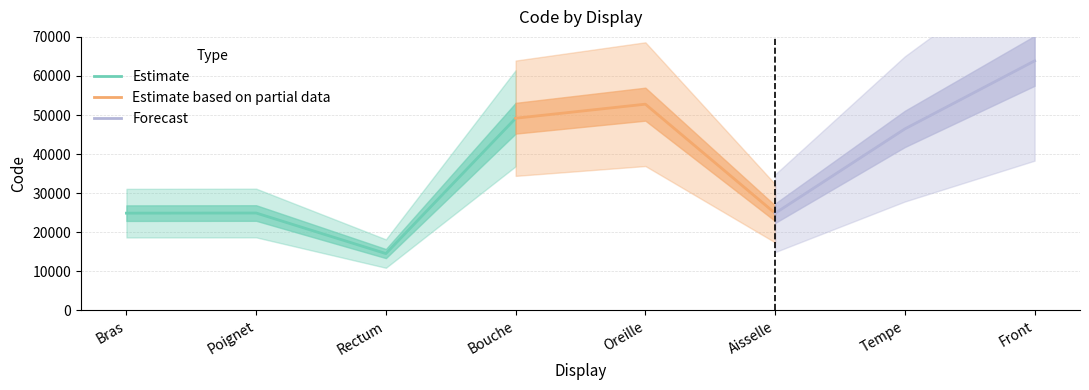

What position from the right is Bras?

8